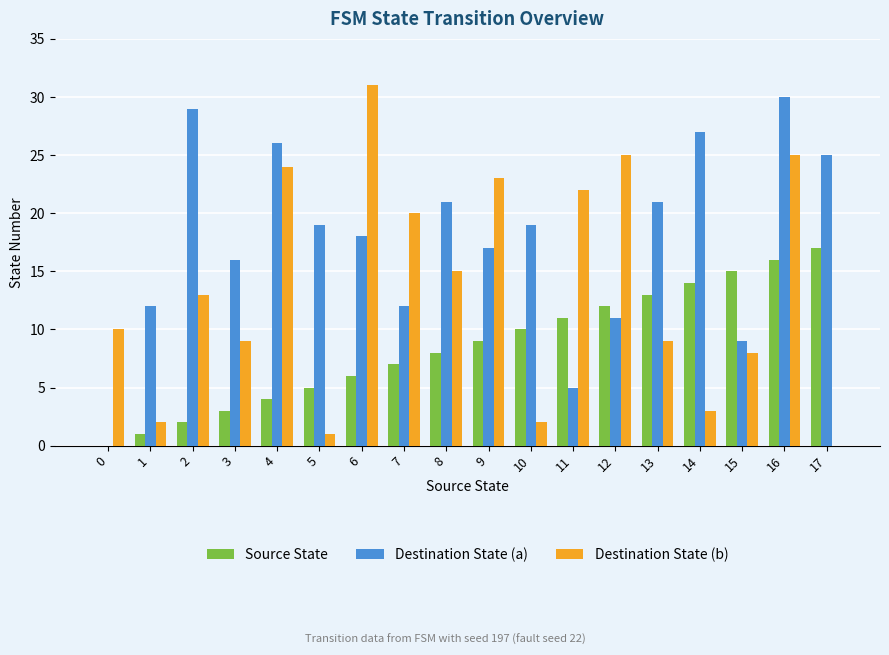

What is the sum of all Source State values?

153